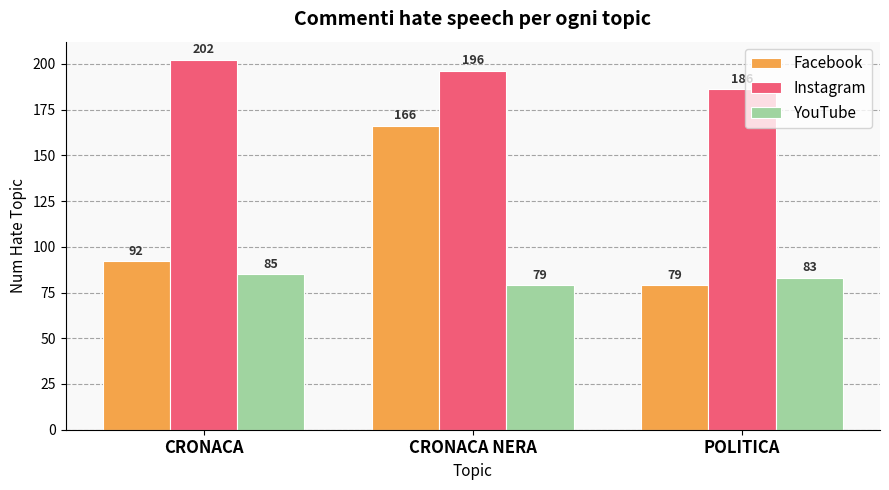

What is the highest value of the YouTube series?

85